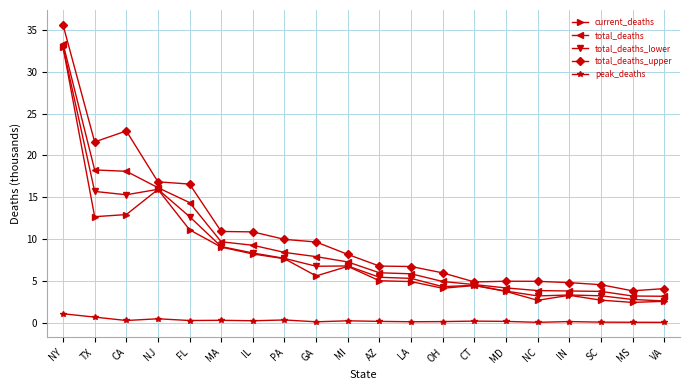

Between IL and CT, which series saw the biggest shift?

total_deaths_upper